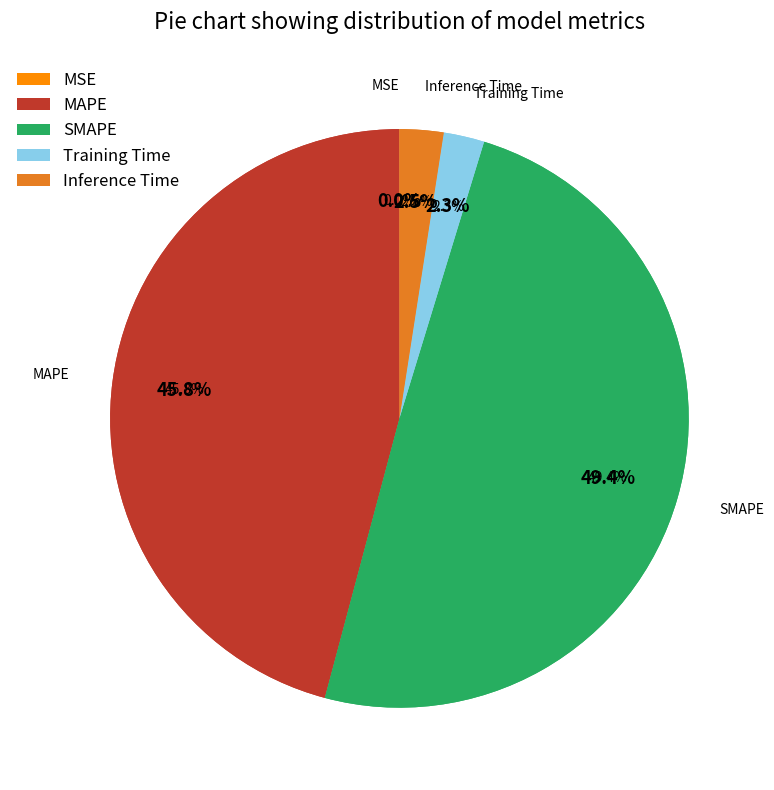

To the nearest percent, what is the difference between the largest and smallest slice percentages?

49%